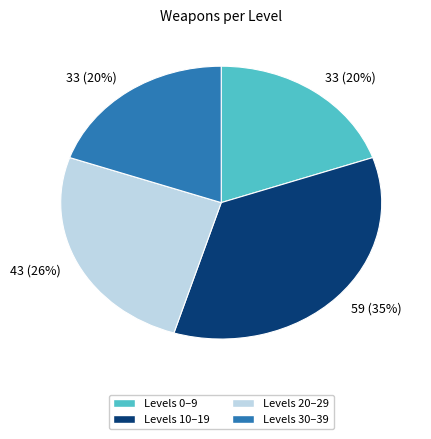

Is there a majority slice in this chart?

No